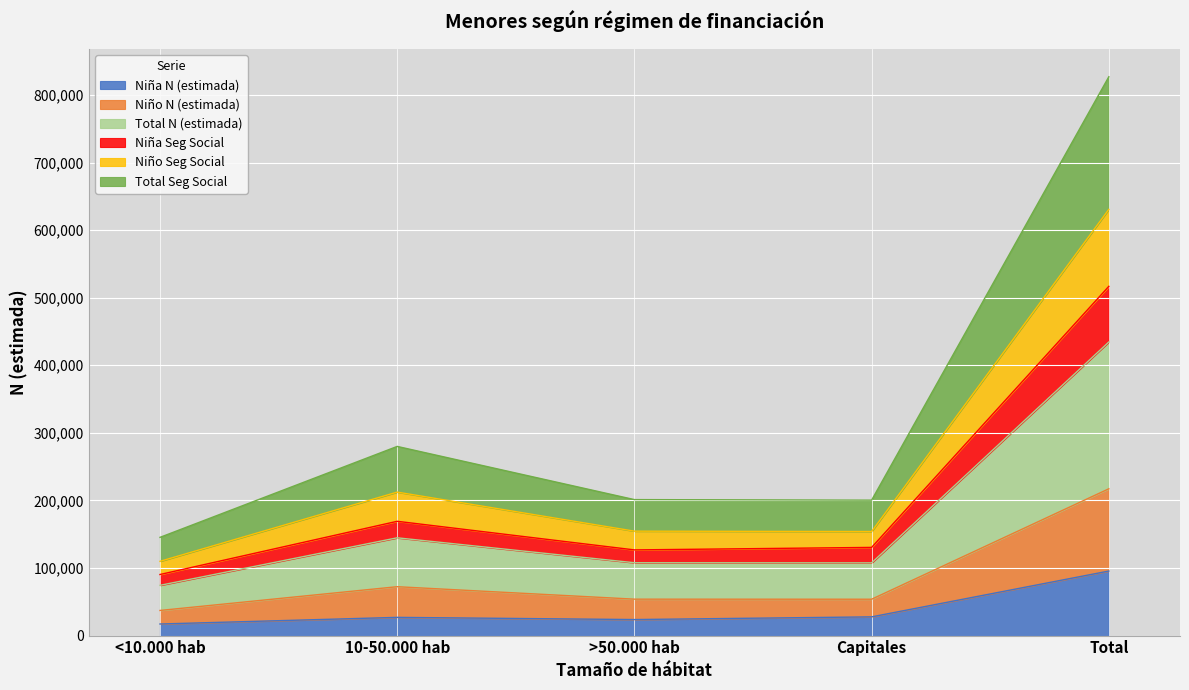

Which label corresponds to the largest value in the chart?

Total